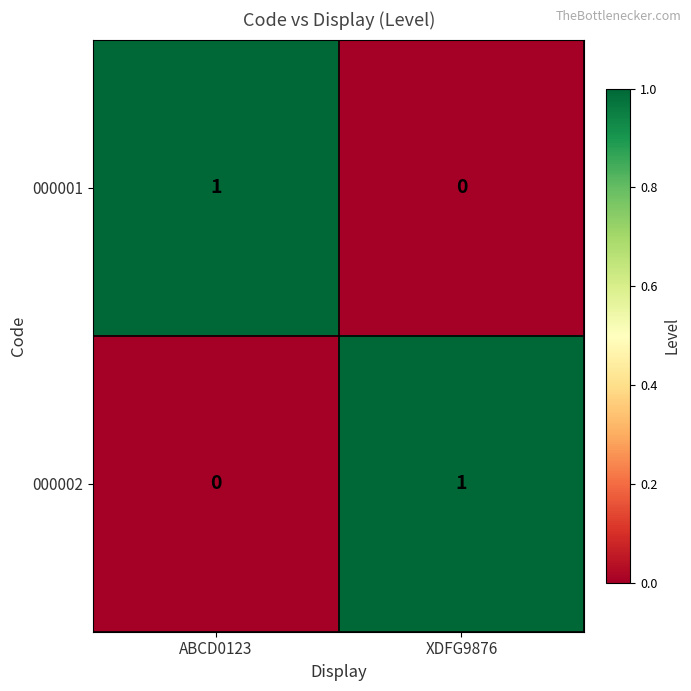

Is the value of 000001 at ABCD0123 greater than the value of 000002 at ABCD0123?

Yes